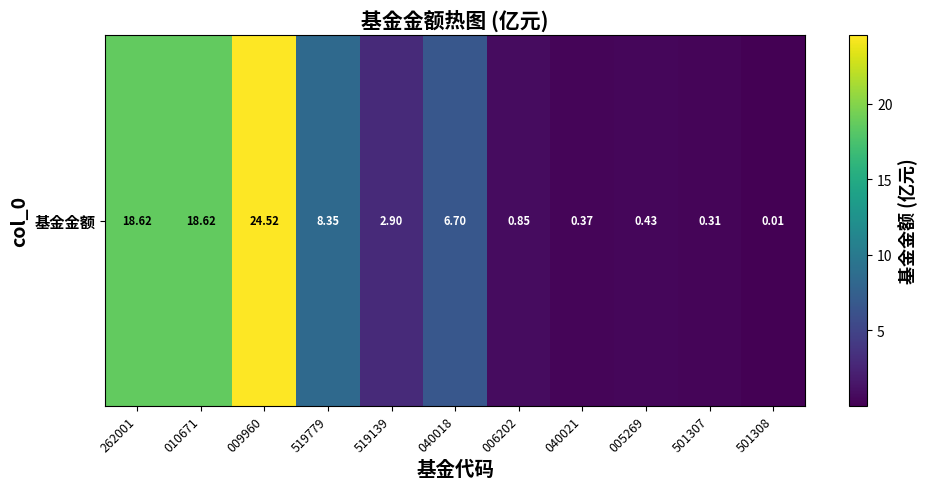

The value at 005269 is 0.2. True or false?

False